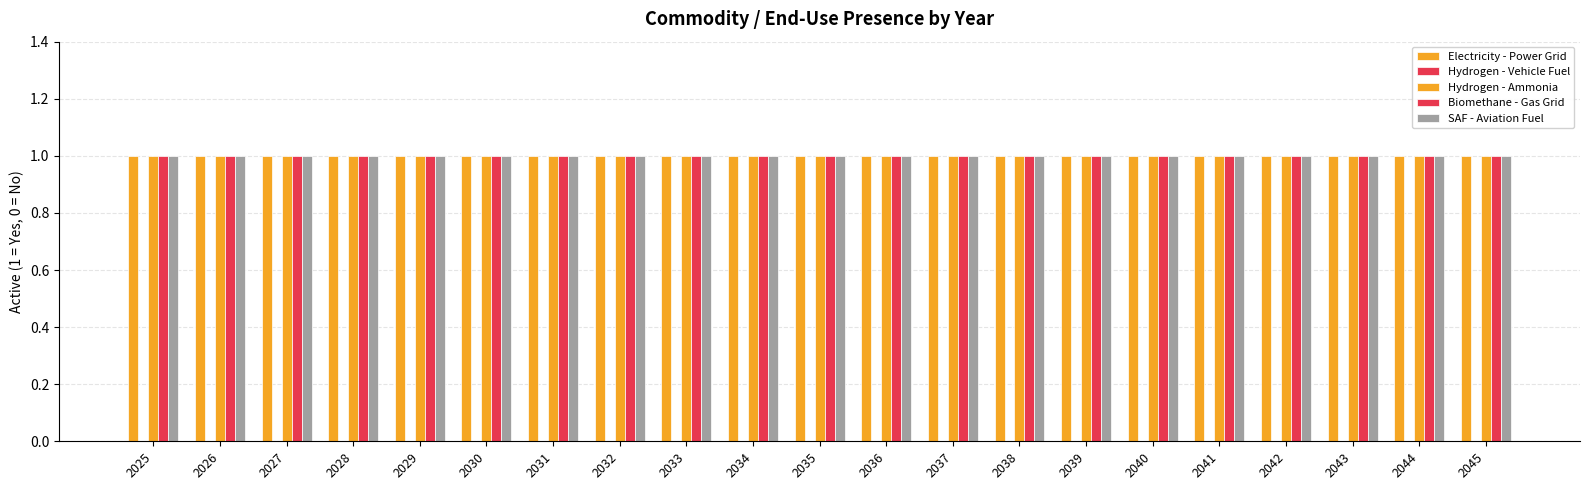

At how many categories does at least one series exceed 0?

21